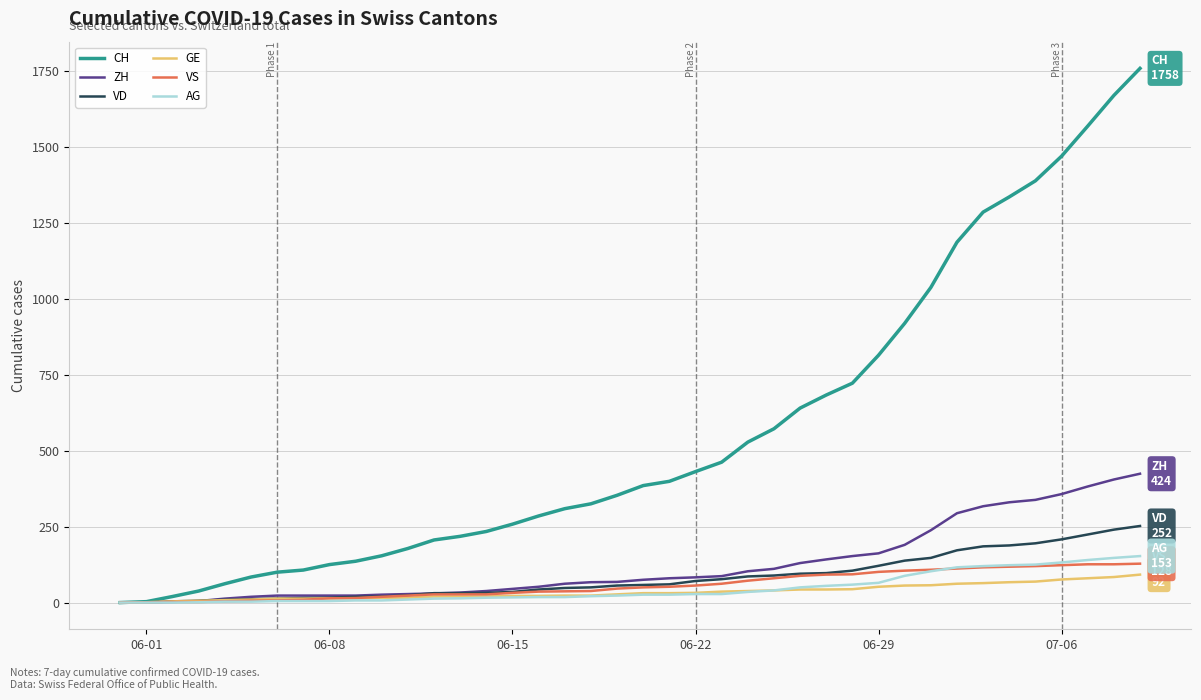

Does the chart have visible grid lines?

Yes